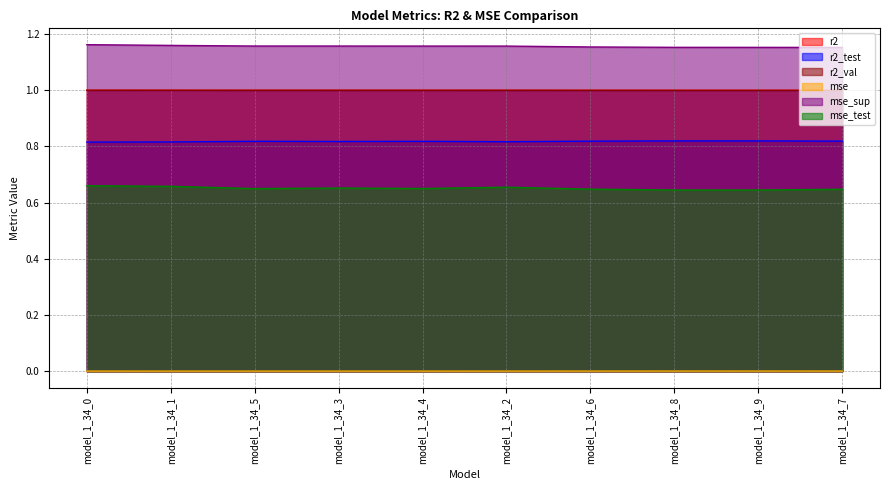

Is it true that r2 equals 0.4 at model_1_34_5?

False